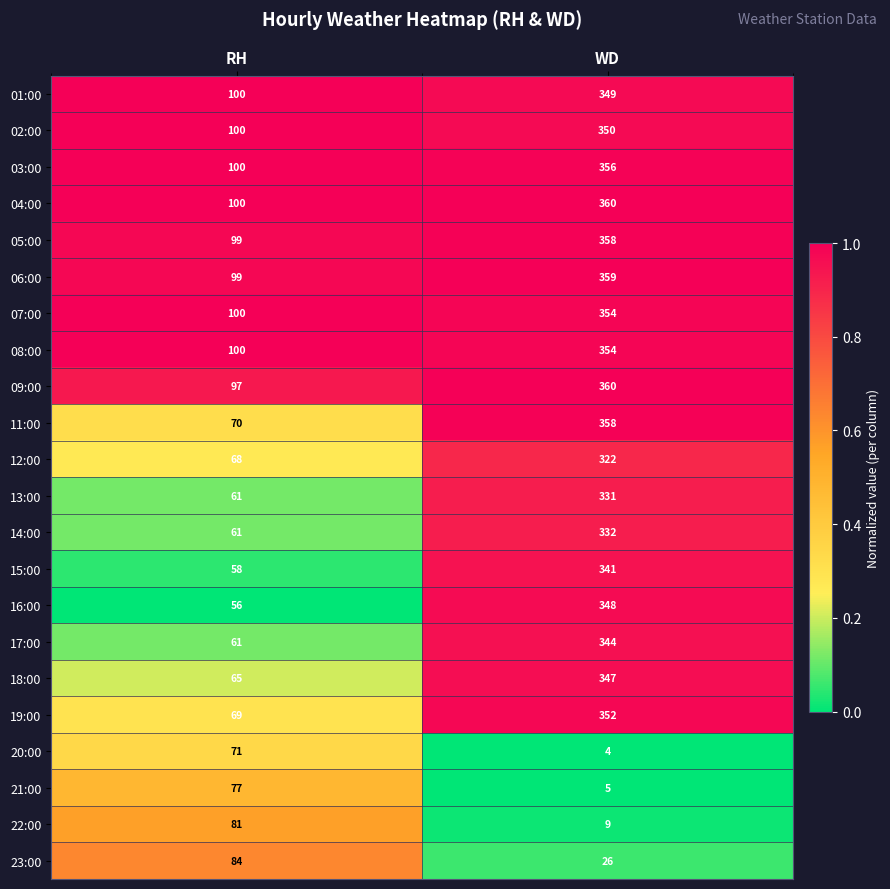

List the labels in order of 01:00 value, smallest first.

RH, WD